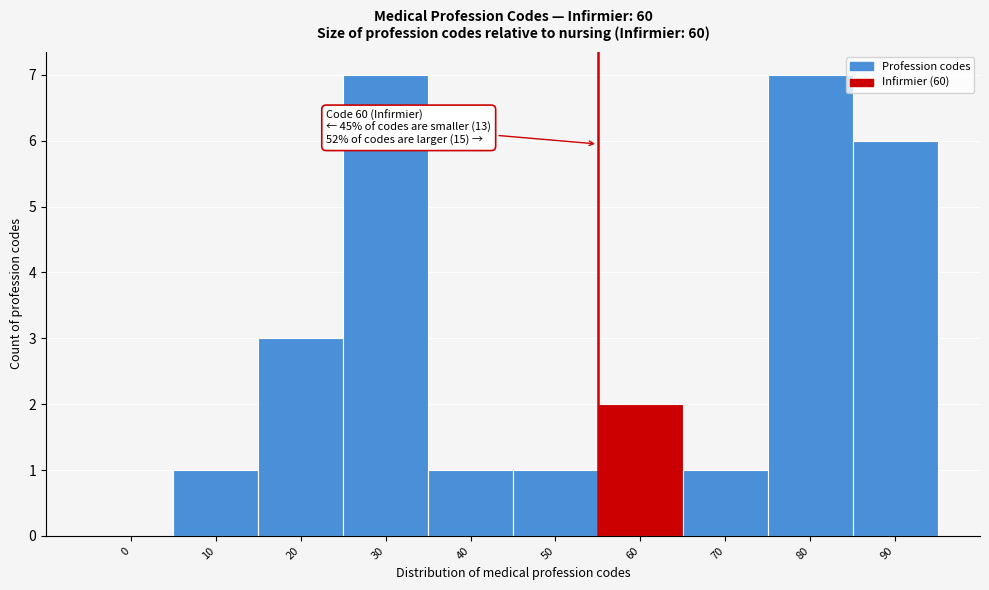

Reading right to left, list all the values displayed in this chart.

90=6	80=7	70=1	60=2	50=1	40=1	30=7	20=3	10=1	0=0